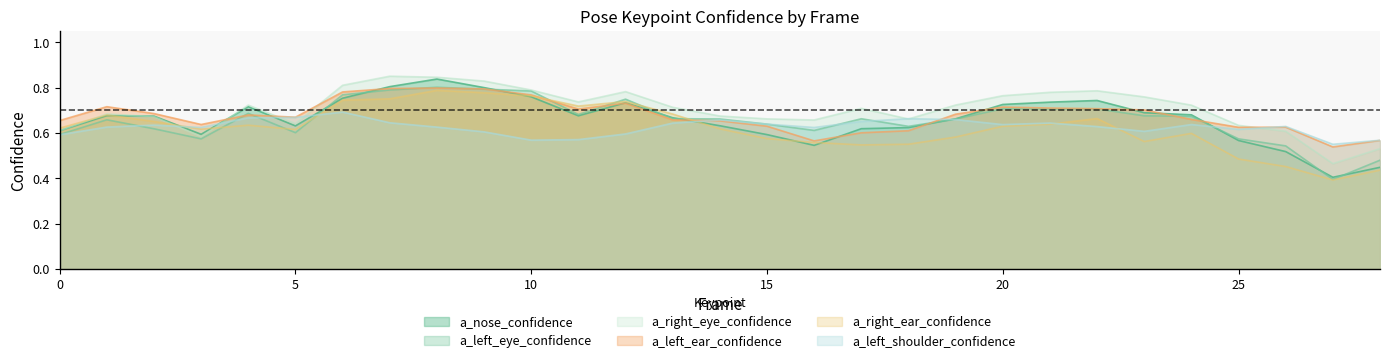

What is the difference between the maximum and minimum values in the a_left_eye_confidence series?

0.4